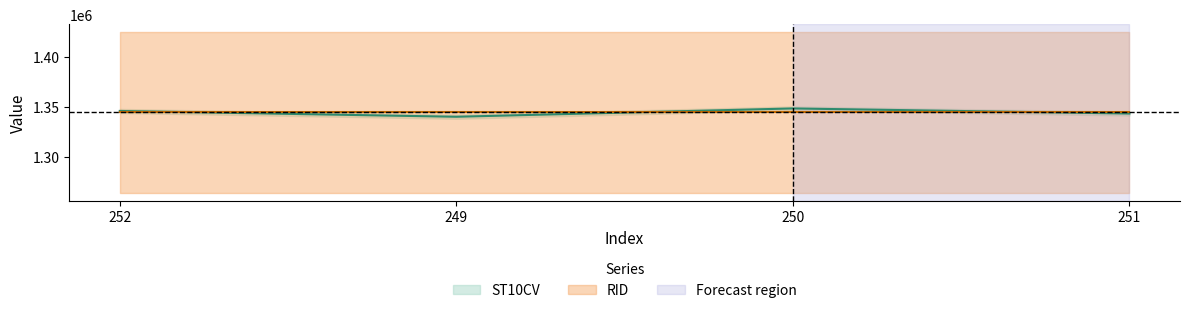

What is the difference between the maximum and minimum values?

8290